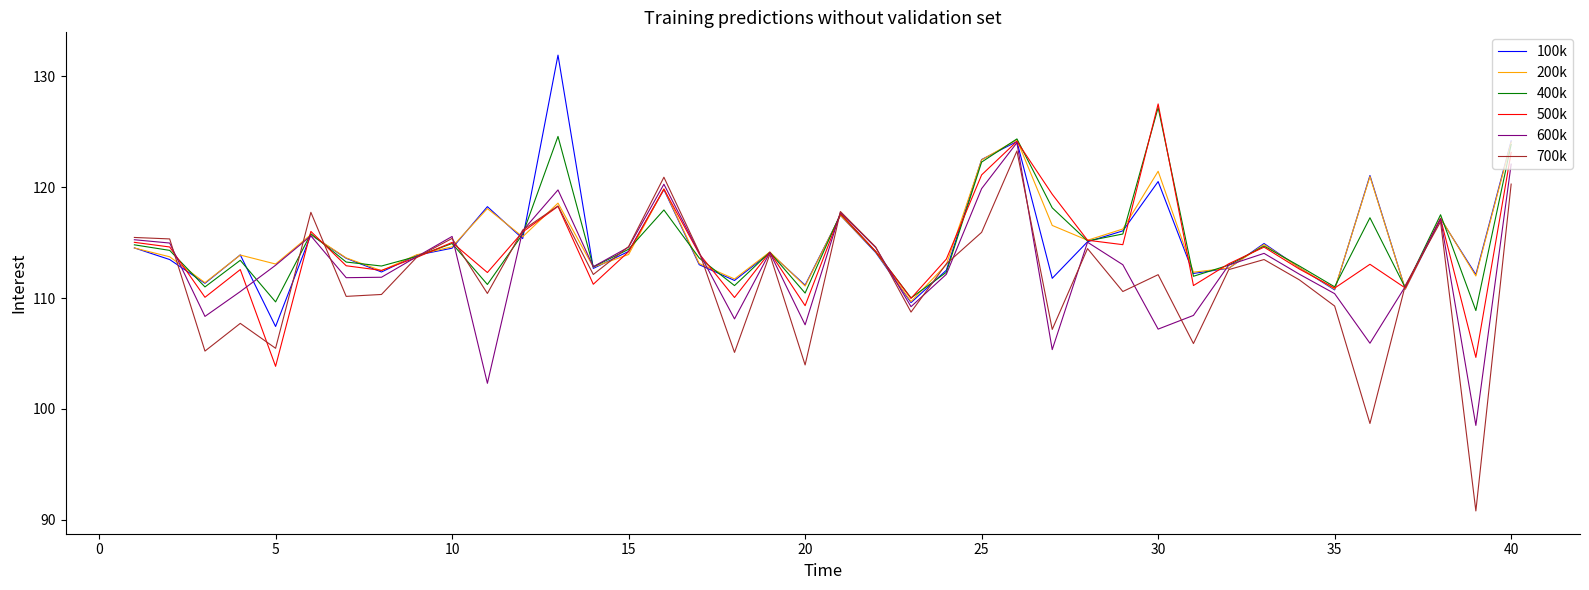

What is the highest value of the 700k series?

123.3